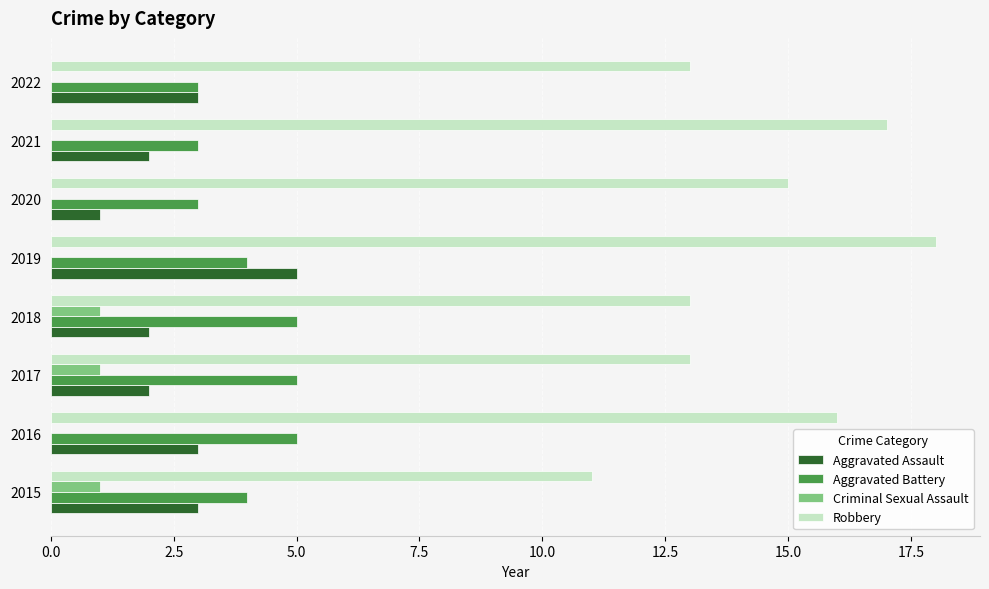

What is the total value across all series at 2019?

27